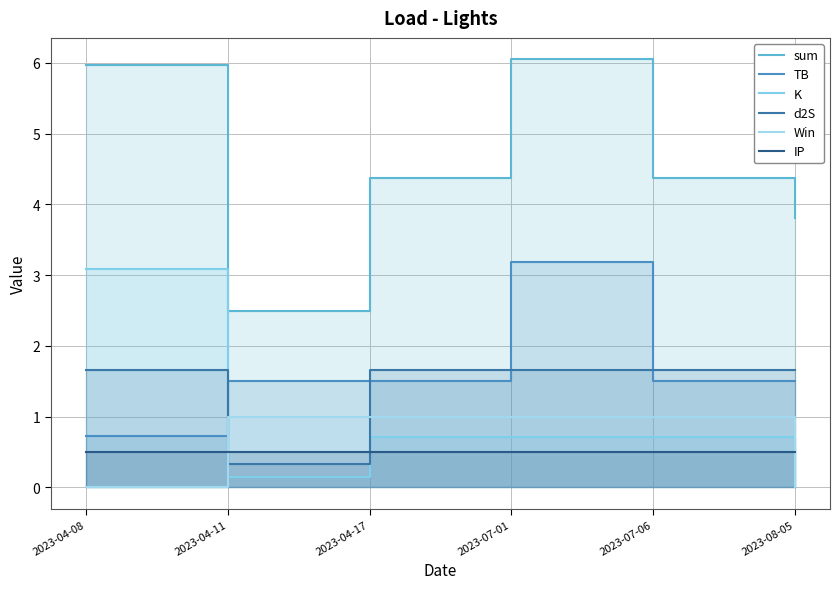

Which category has the lowest value across all series?

2023-04-08